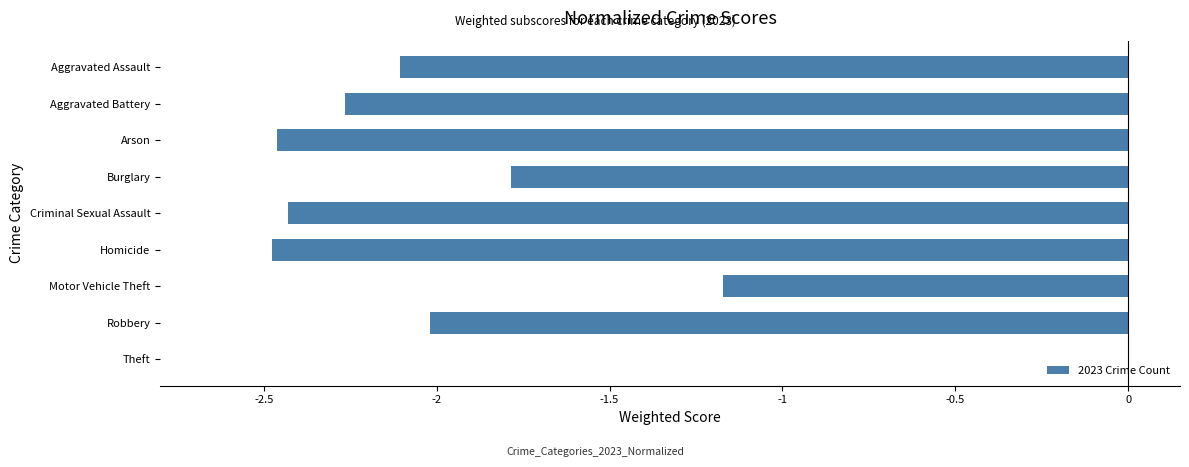

How many series are shown in this chart?

1